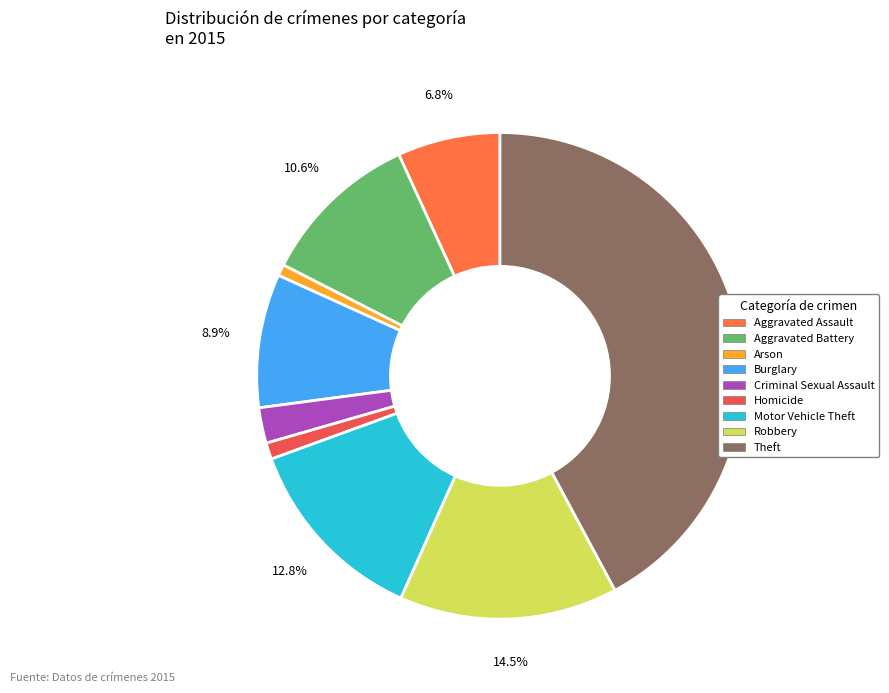

Count the number of slices in the pie.

9